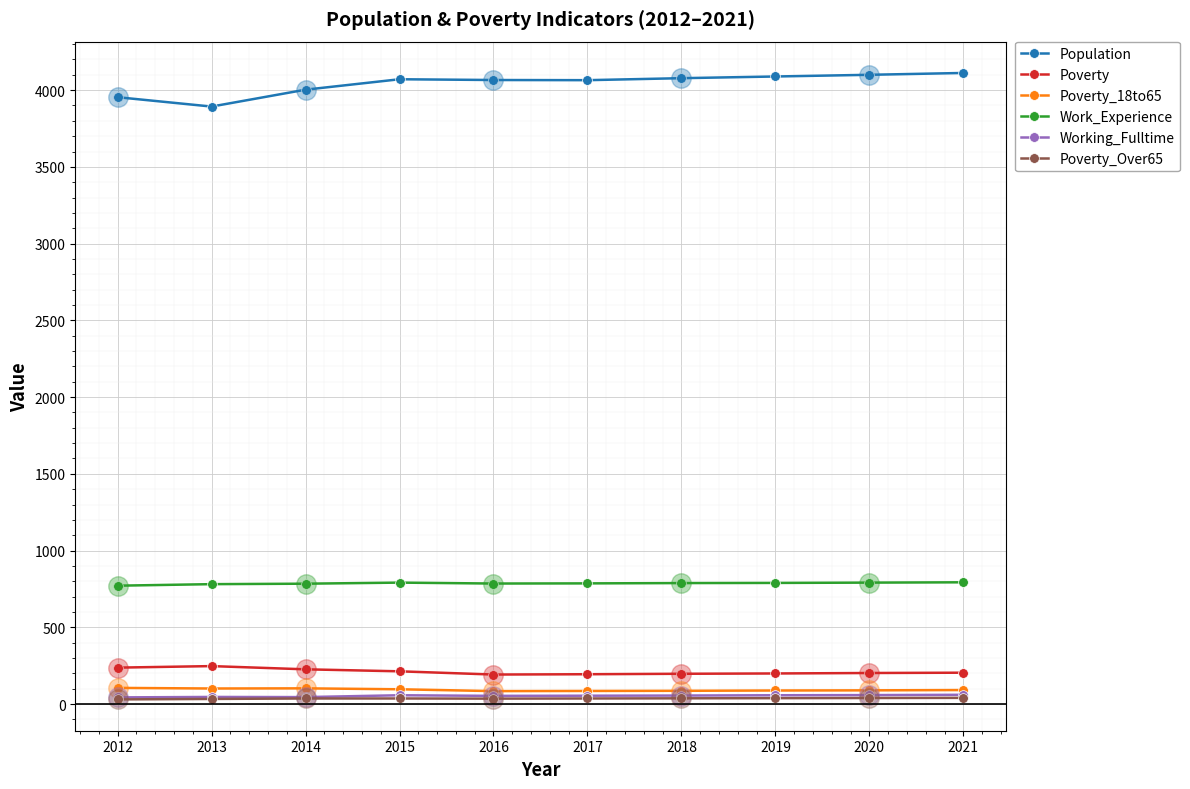

Between 2015 and 2021, which series saw the biggest shift?

Population